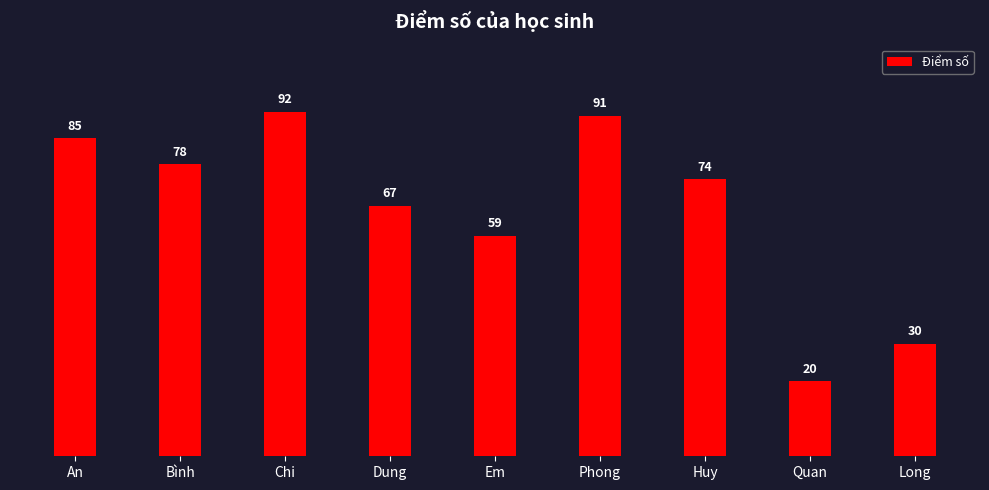

What position from the left is Dung?

4